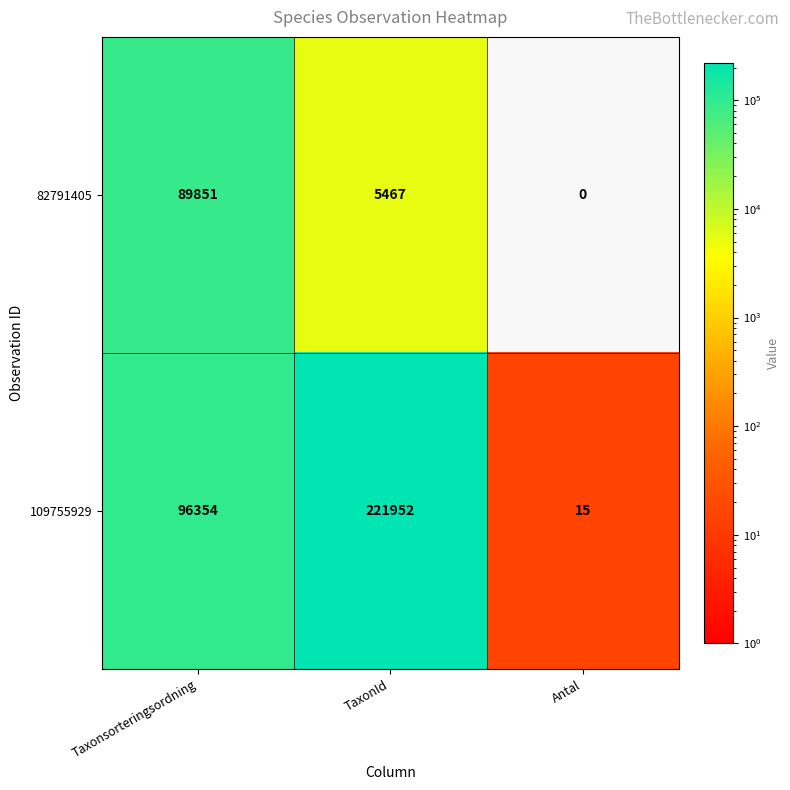

What is the maximum value shown in the chart?

221952